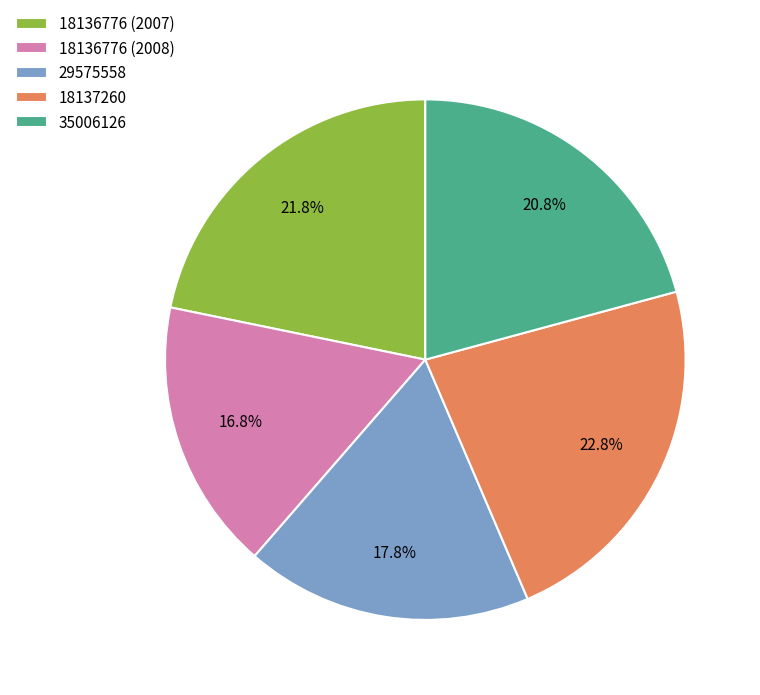

What percentage is the 18136776 (2007) slice, to the nearest percent?

22%